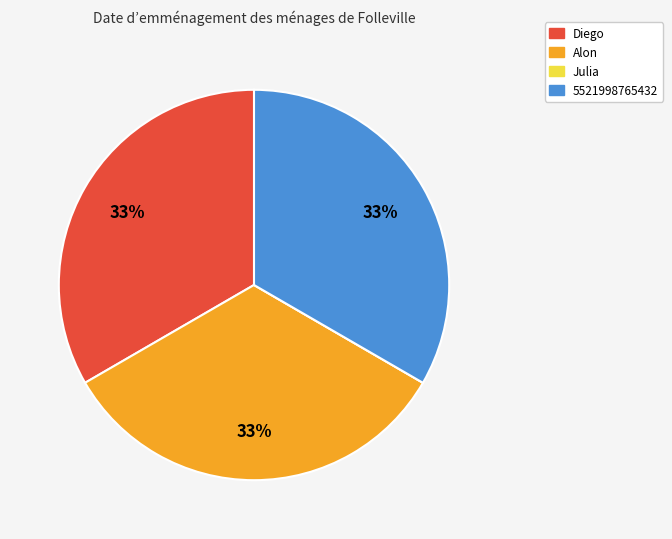

Does any single category account for the majority?

No